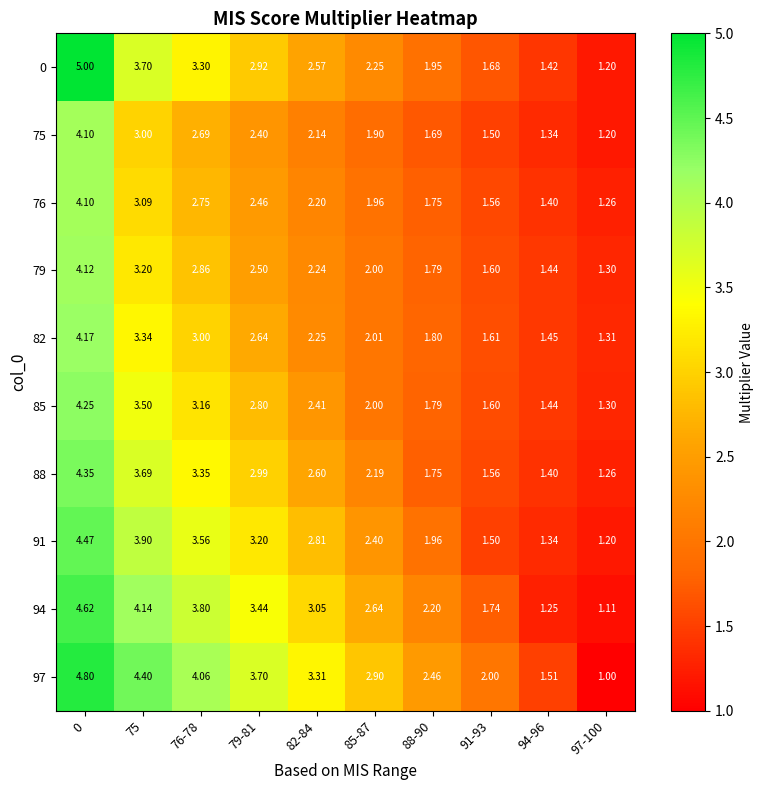

Is the value of 79 at 0 greater than the value of 85 at 75?

Yes